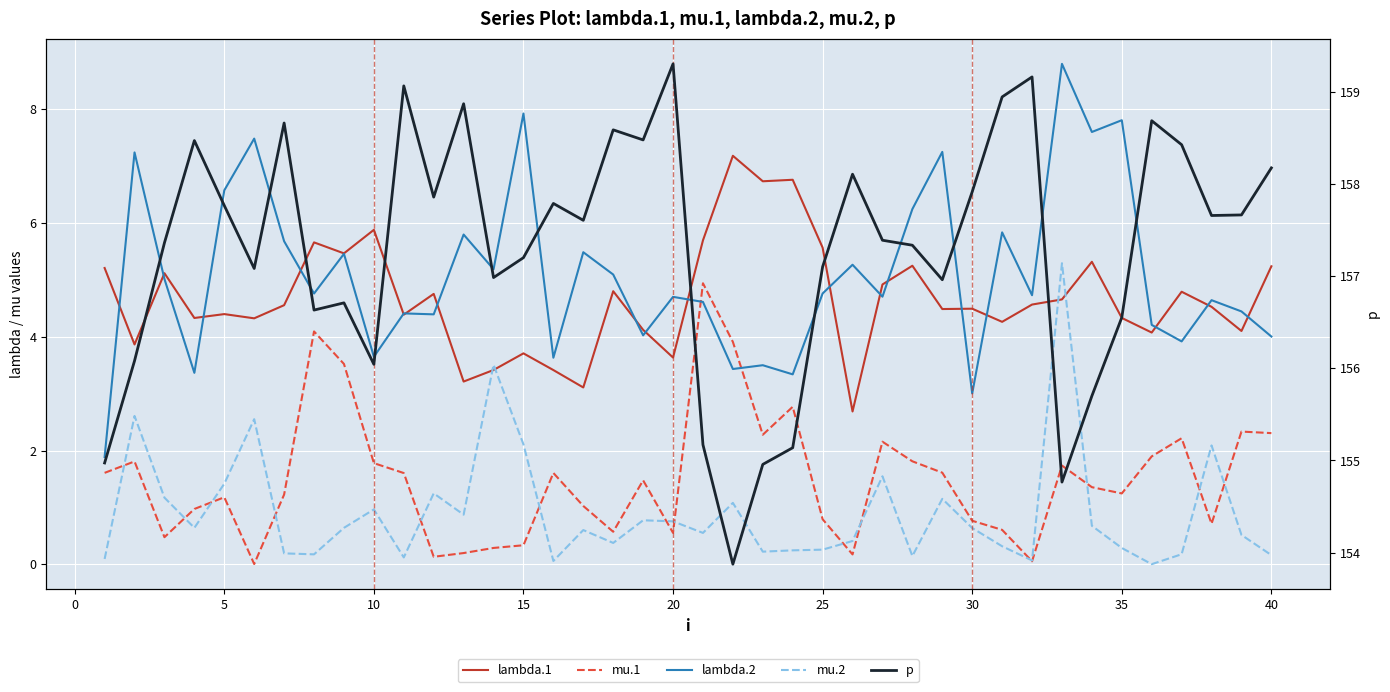

True or false: lambda.1 and mu.1 intersect in this chart.

False